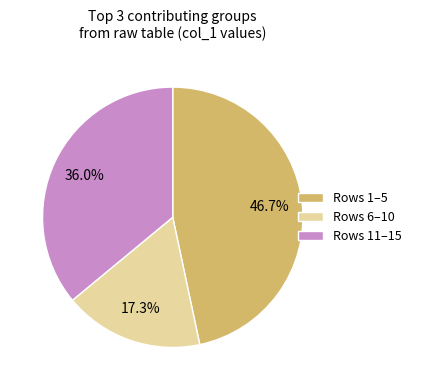

What is the total percentage of Rows 11–15 and Rows 6–10?

53.3%